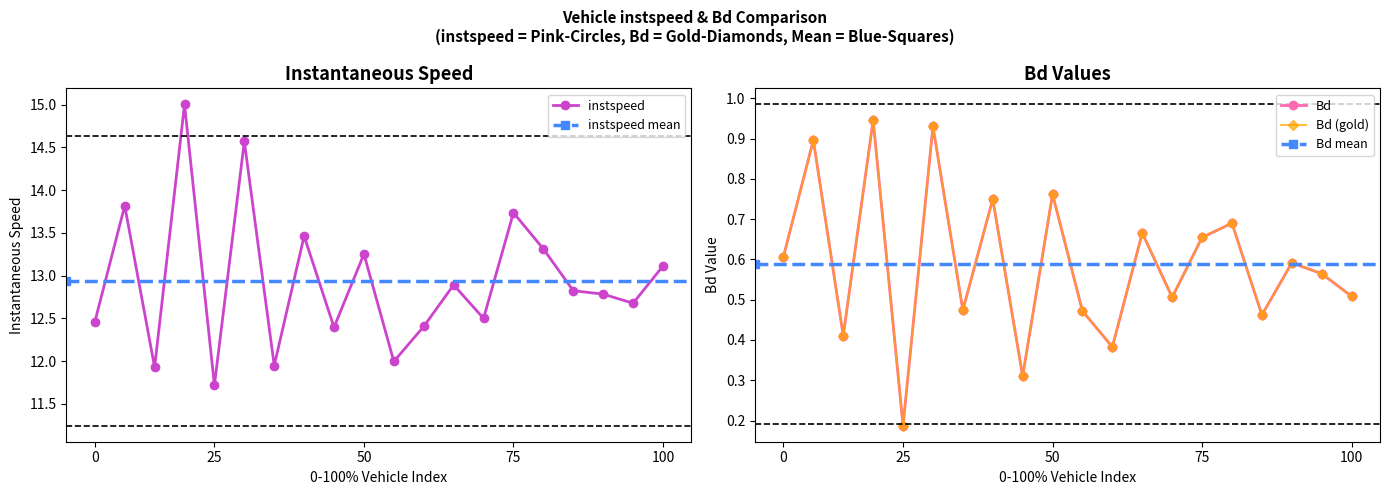

True or false: instspeed has more than 1 points higher than both neighbors.

True